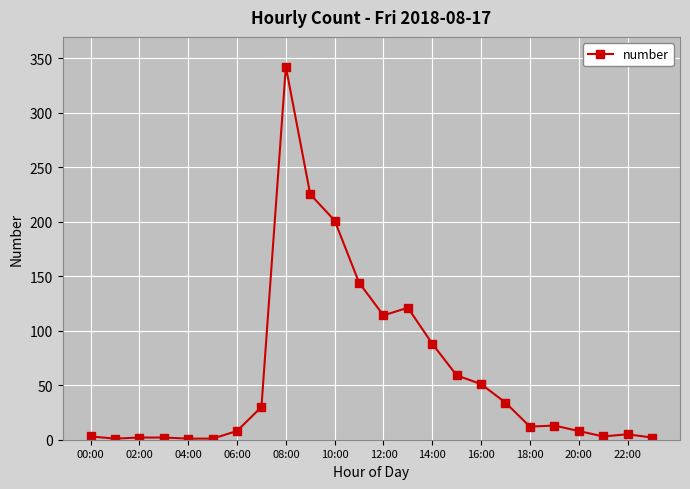

True or false: the data has more than 1 interior local peaks.

True